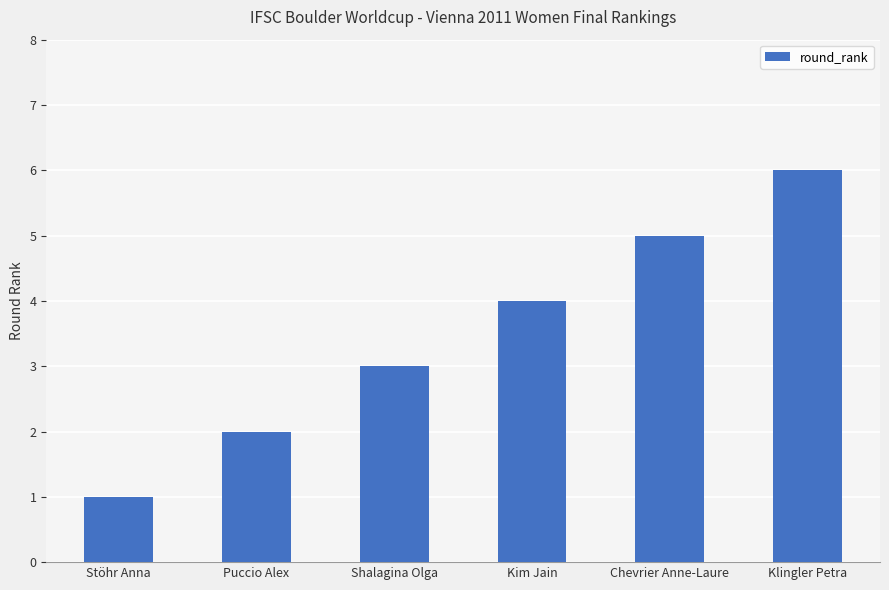

What is the label of the 3rd bar from the right?

Kim Jain